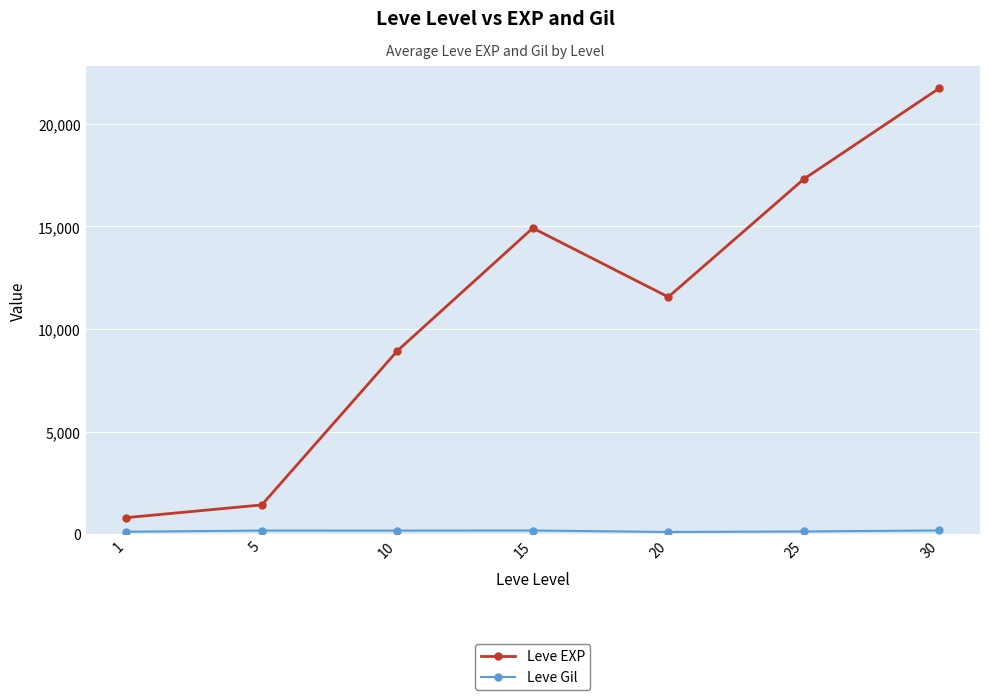

What is the maximum value shown in the chart?

21740